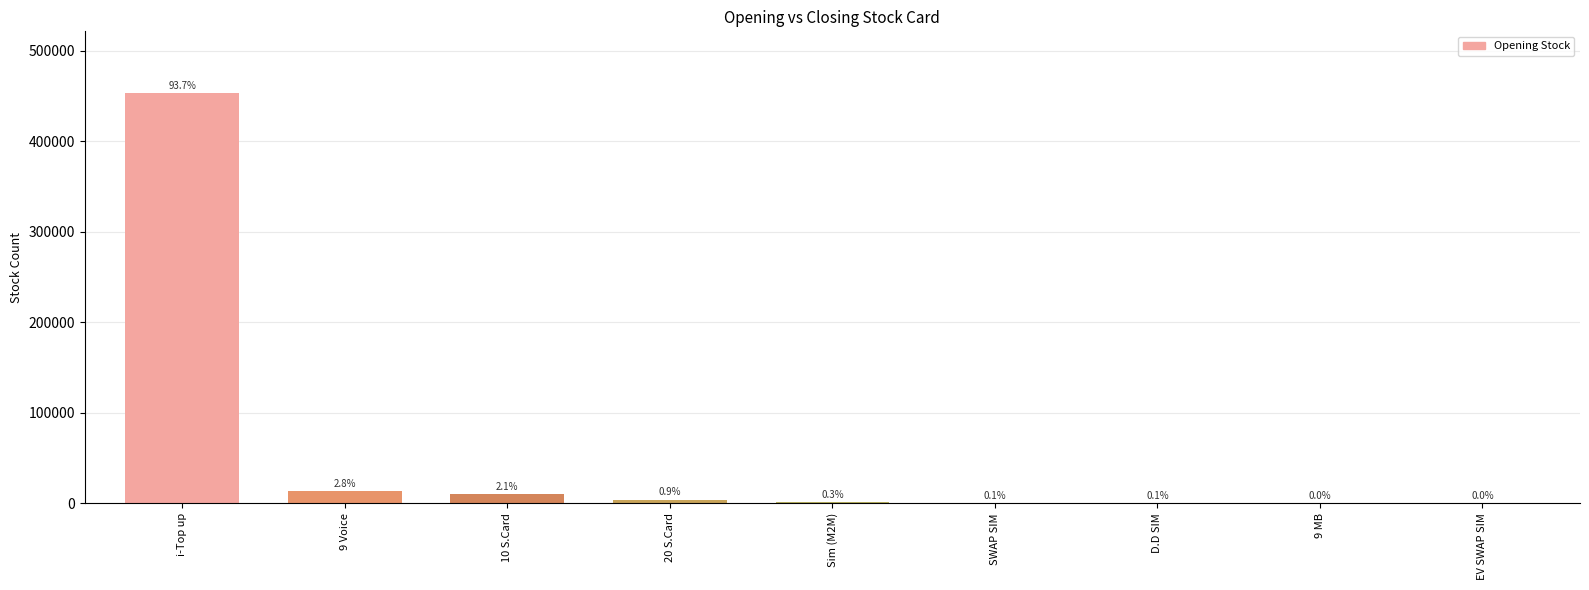

Is it true that the value at Sim (M2M) is 1540?

True